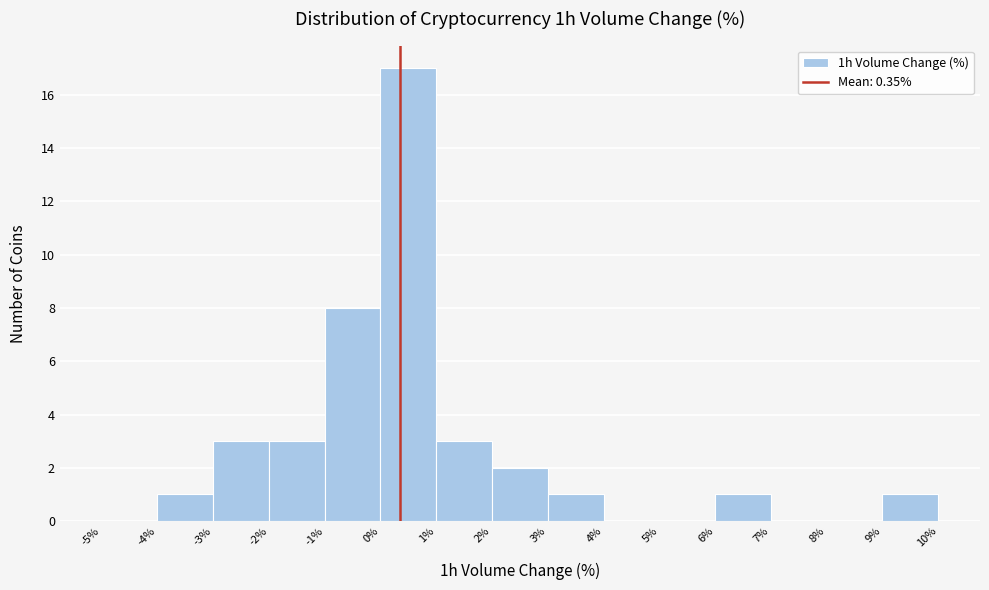

Reading left to right, transcribe this chart: for each bar, give the range it covers on the x-axis and its height. The values are not printed on the chart, so give them approximately, as read against the axis.

-5% to -4%: 0
-4% to -3%: 1
-3% to -2%: 3
-2% to -1%: 3
-1% to 0%: 8
0% to 1%: 17
1% to 2%: 3
2% to 3%: 2
3% to 4%: 1
4% to 5%: 0
5% to 6%: 0
6% to 7%: 1
7% to 8%: 0
8% to 9%: 0
9% to 10%: 1